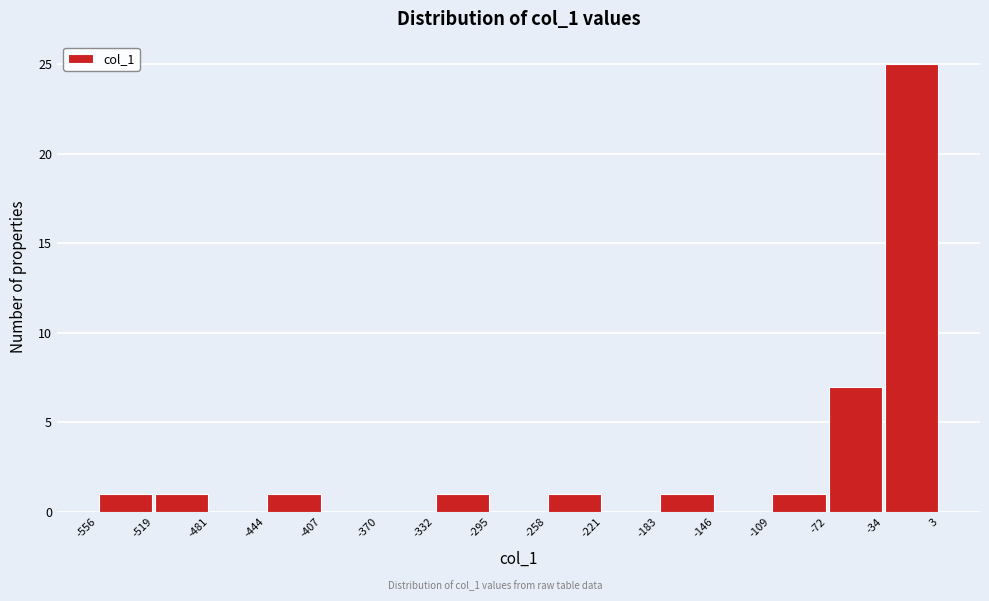

How tall is the bar that spans -519 to -481 on the x-axis? The values are not printed on the chart, so give them approximately, as read against the axis.

1